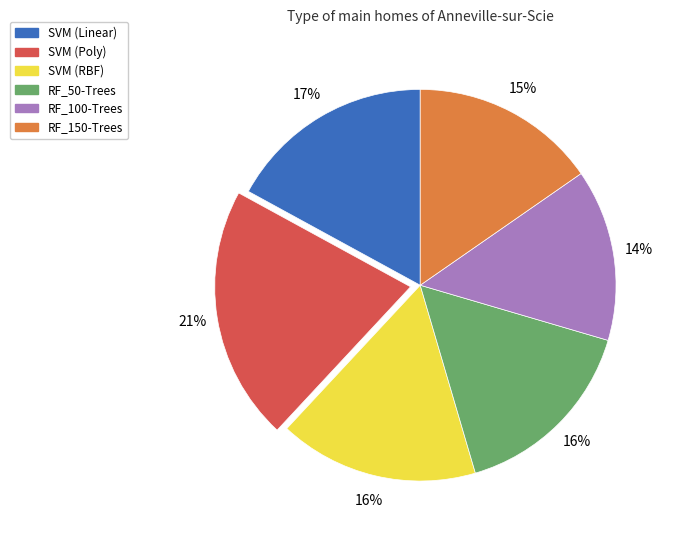

Which has a higher value, RF_100-Trees or RF_150-Trees?

RF_150-Trees